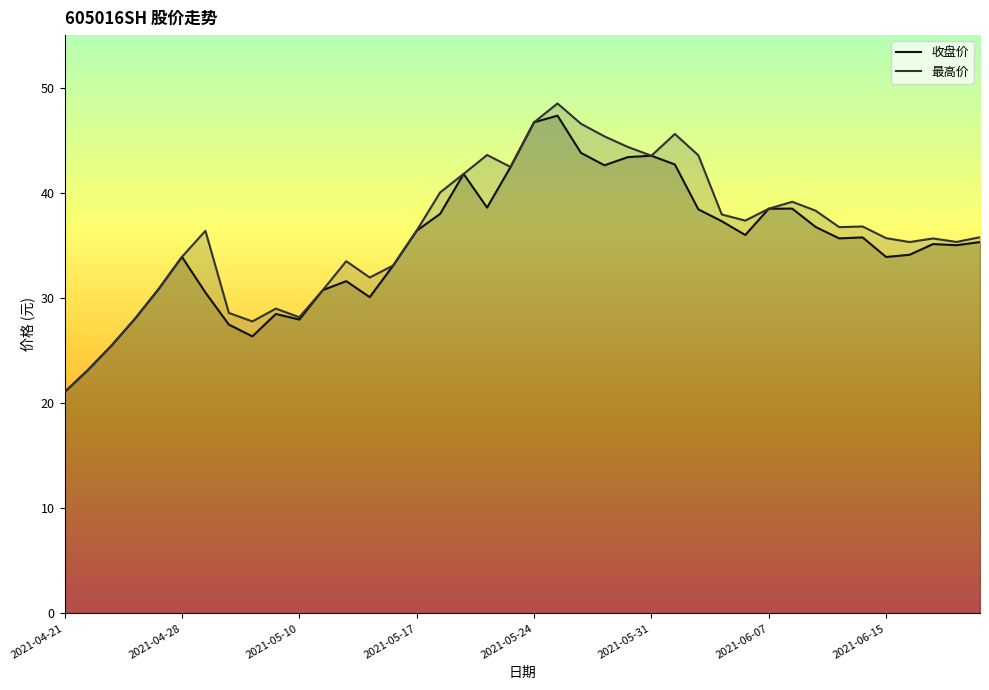

Which series changed the most between 2021-04-29 and 2021-05-28?

收盘价